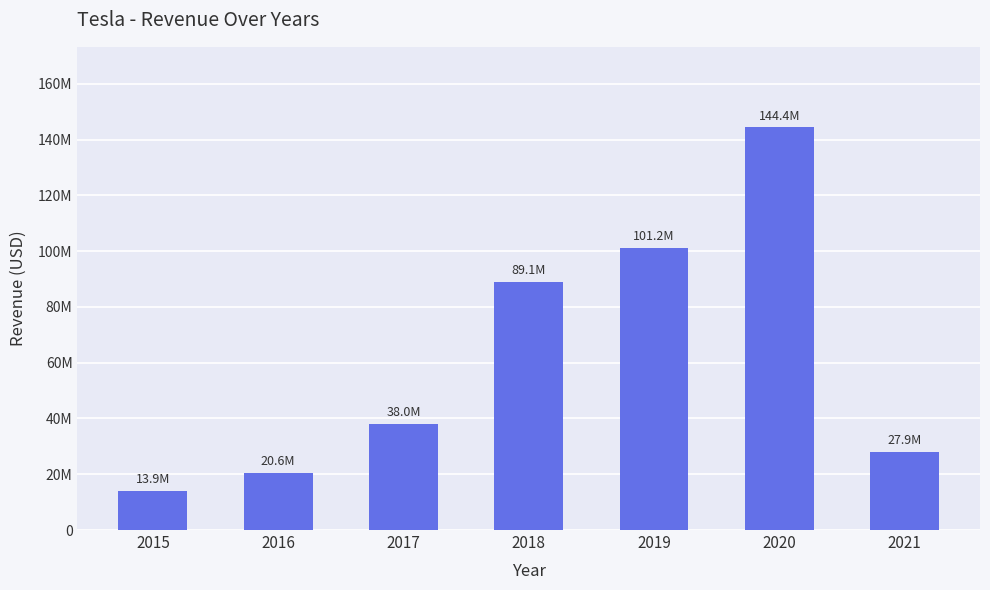

Rank the categories by value from lowest to highest.

2015, 2016, 2021, 2017, 2018, 2019, 2020